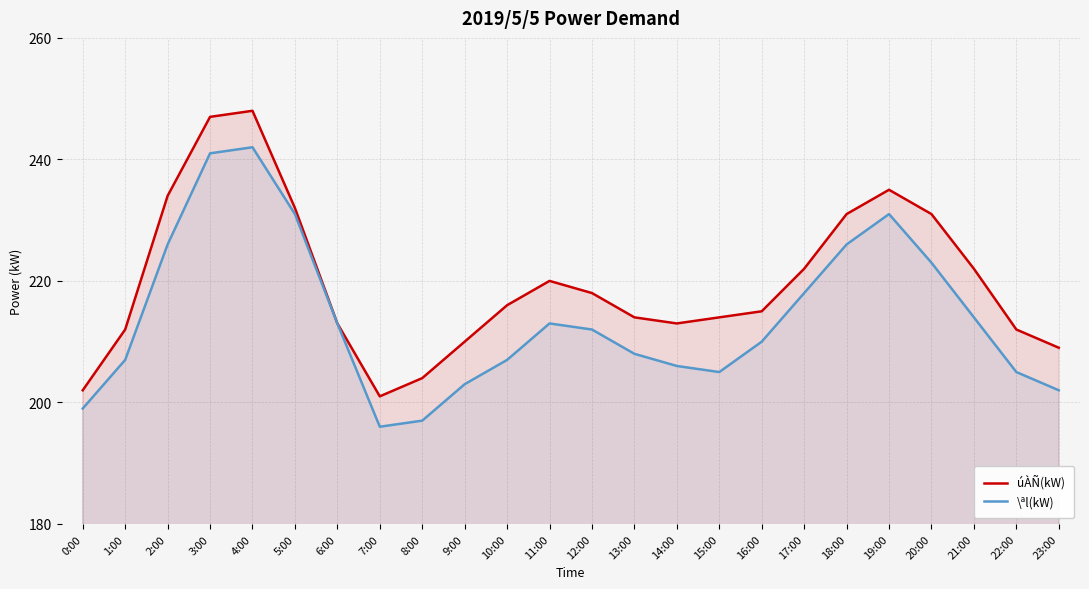

Where is úÀÑ(kW) nearest to the value 224?

17:00